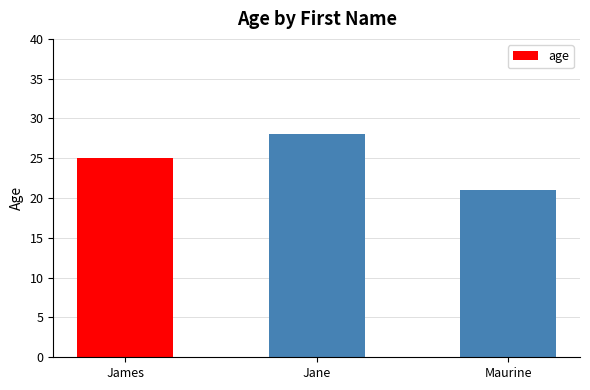

What is the smallest value displayed?

21